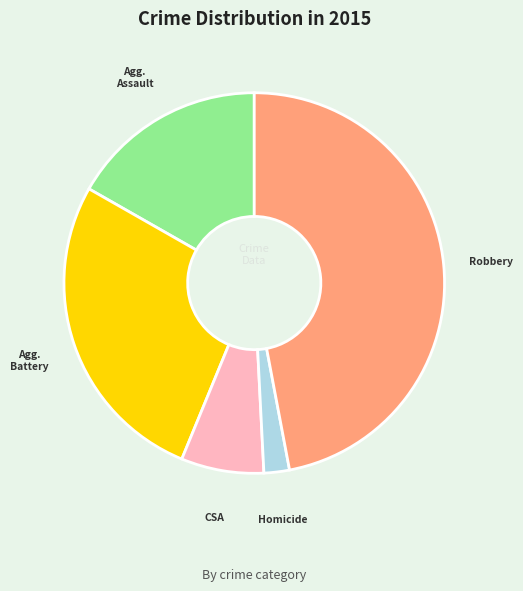

Does any single category account for the majority?

No